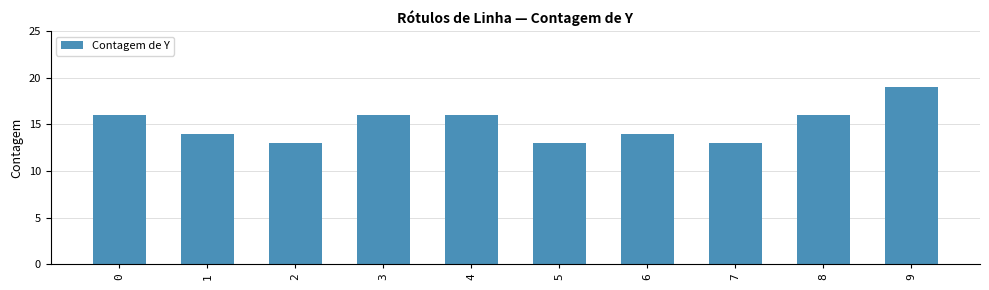

How many data points are less than 16?

5